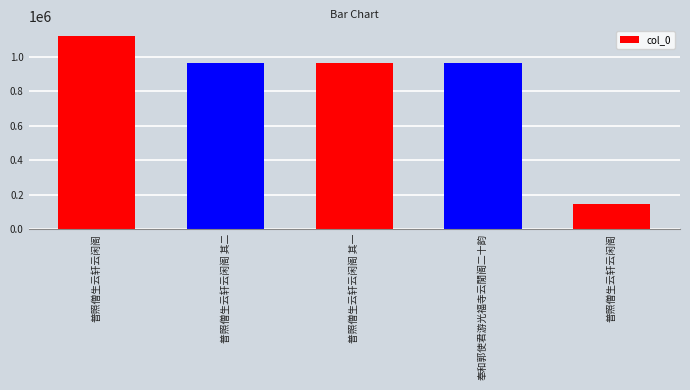

Reading right to left, extract all data points from this chart.

普照僧生云轩云闲阁=142912	奉和郭使君游光福寺云閒阁二十韵=967609	普照僧生云轩云闲阁 其一=963386	普照僧生云轩云闲阁 其二=964049	普照僧生云轩云闲阁=1122657